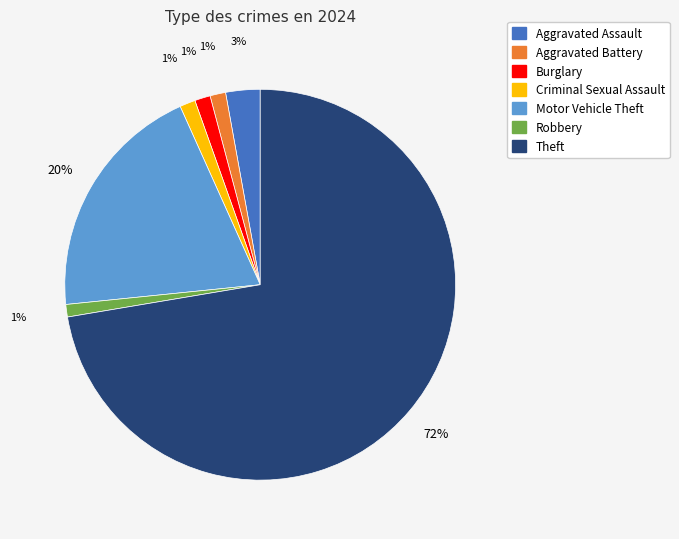

To the nearest percent, what is the average slice percentage?

14%